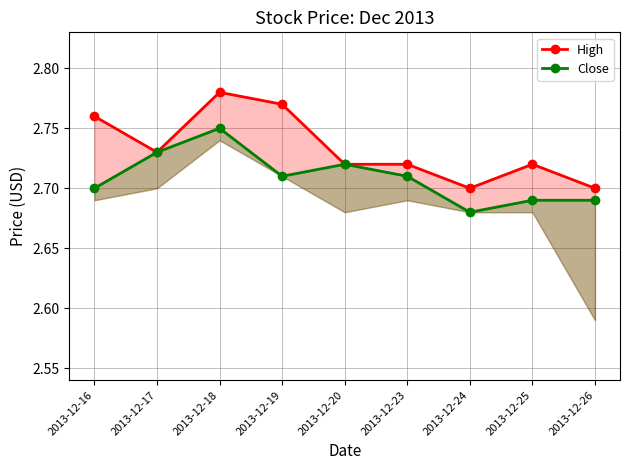

True or false: High and Close cross at least once.

False